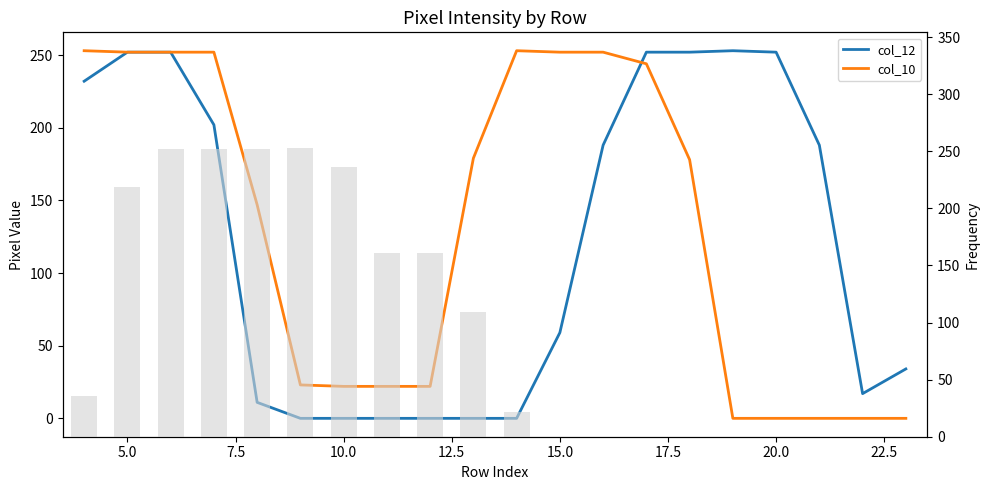

Which series has the widest spread of values?

col_12